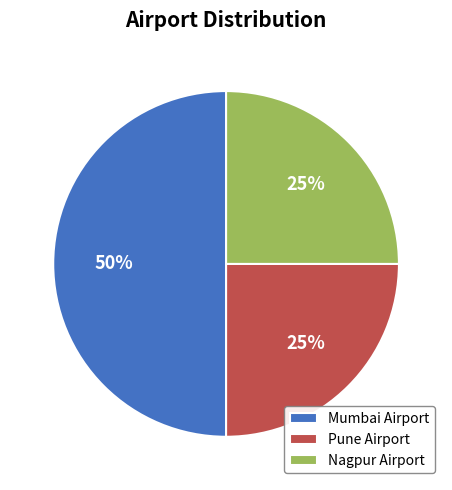

Count the number of slices in the pie.

3